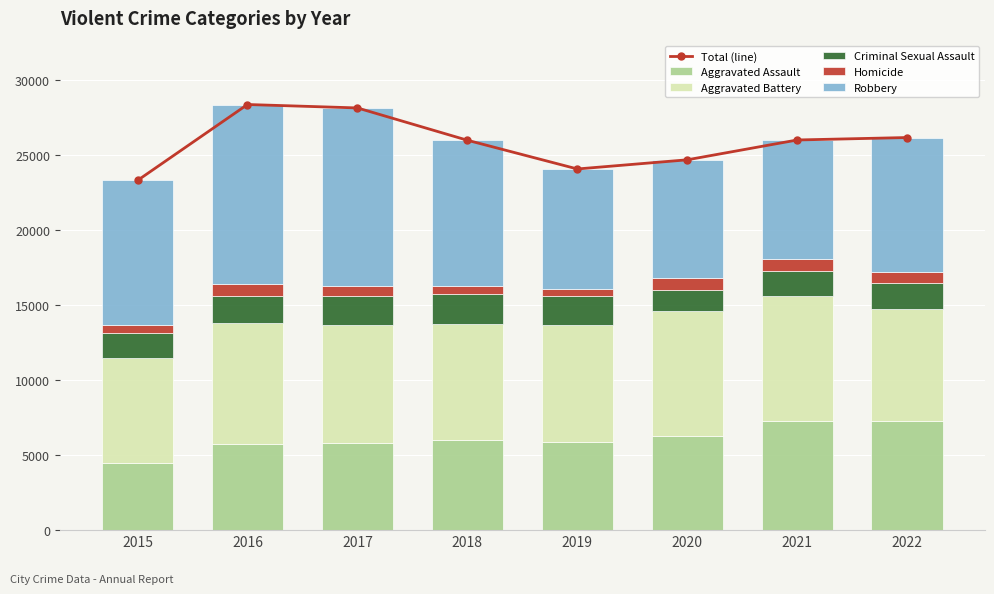

What is the maximum value for Aggravated Assault?

7269